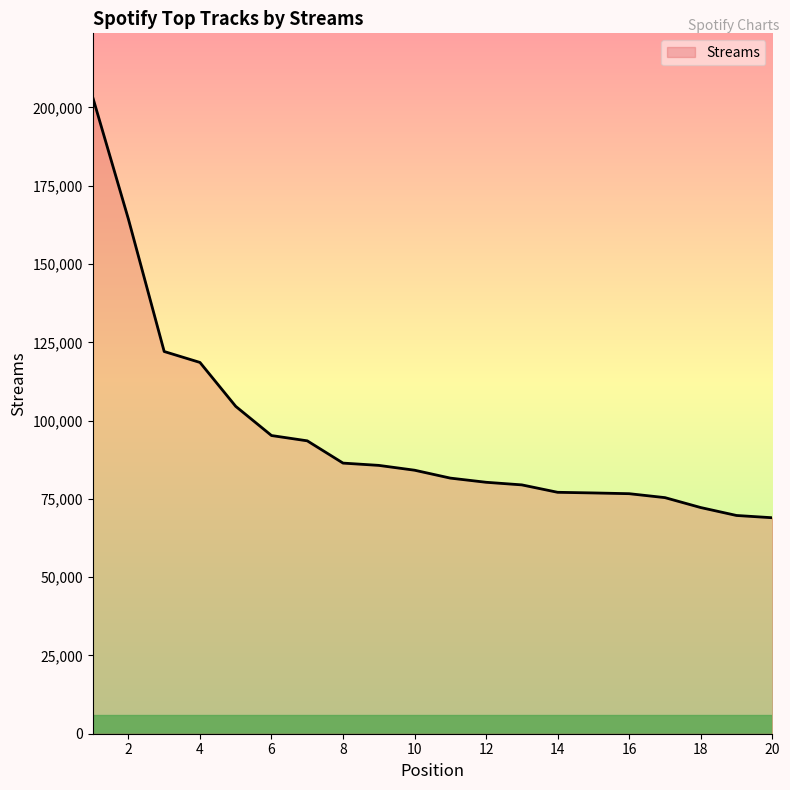

What is the difference between the maximum and minimum values?

134364